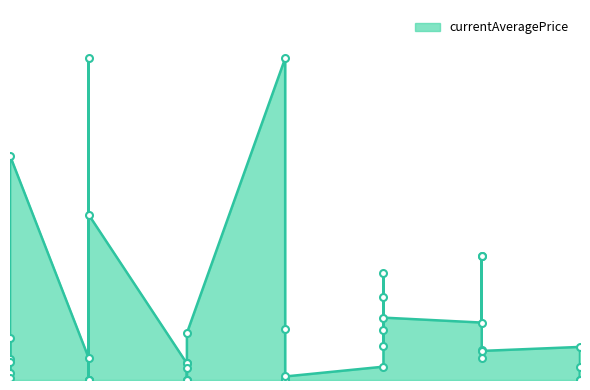

What is the change in value from 1 to 10?

+604.0